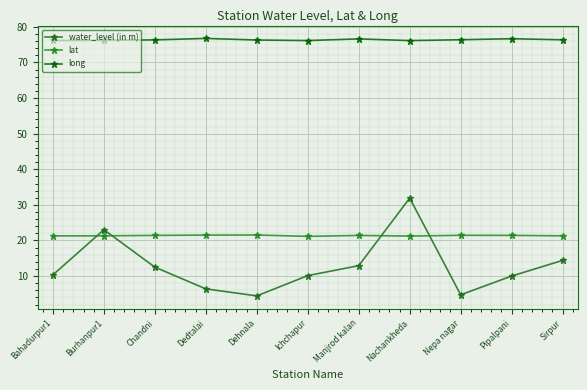

What is the label of the 1st point from the left?

Bahadurpur1